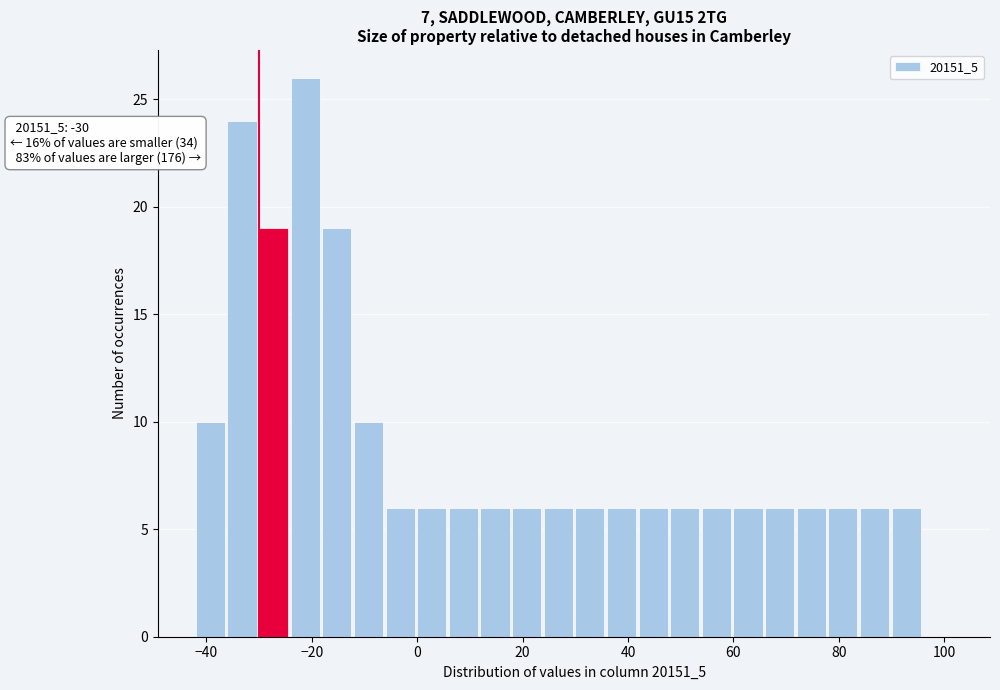

Read against the x-axis, roughly where is the centre of the tallest bar?

-22